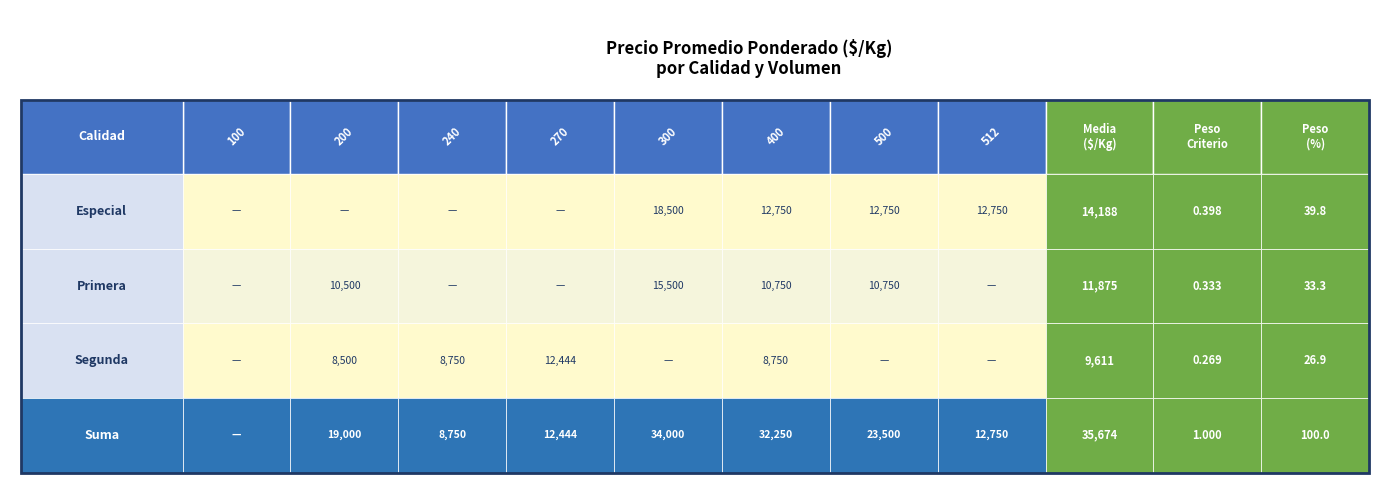

Which series has the largest total across all categories?

Especial